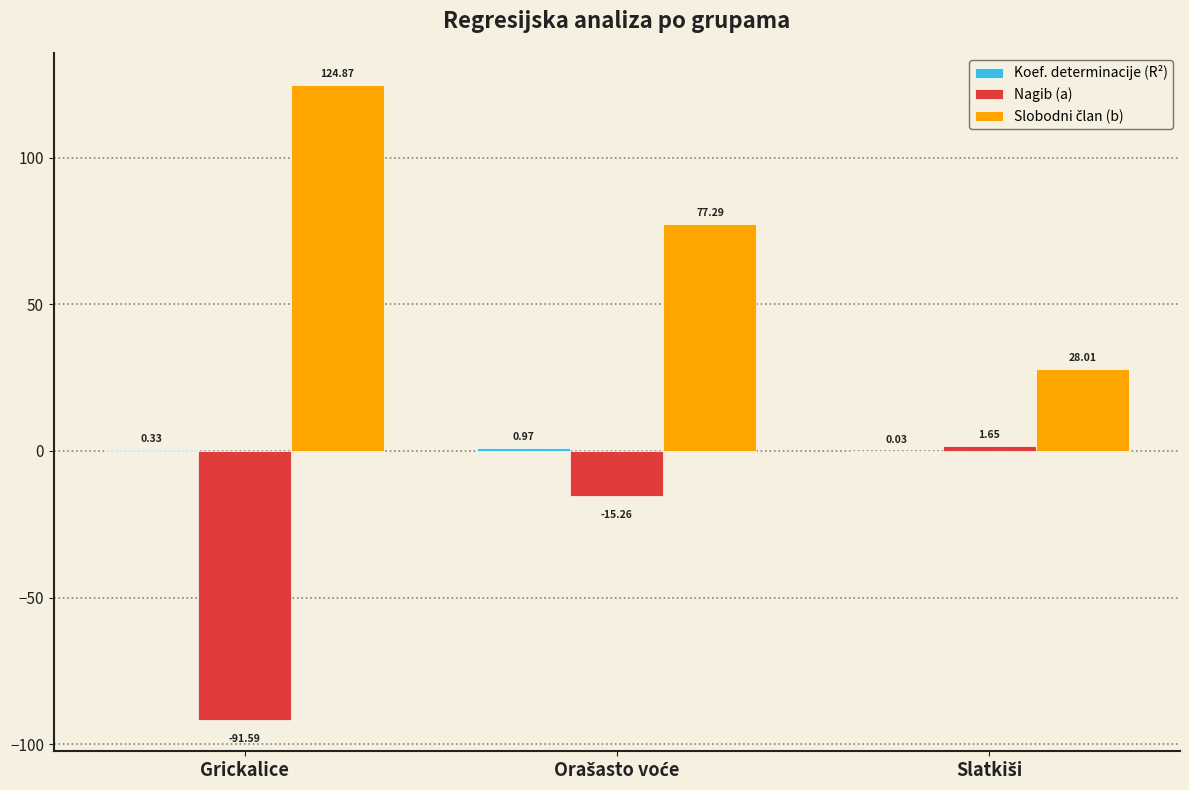

Which label corresponds to the largest value in the chart?

Grickalice